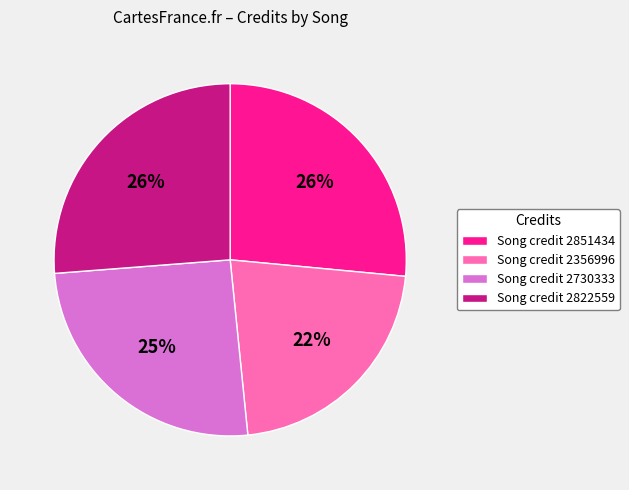

To the nearest percent, what portion does Song credit 2730333 represent?

25%